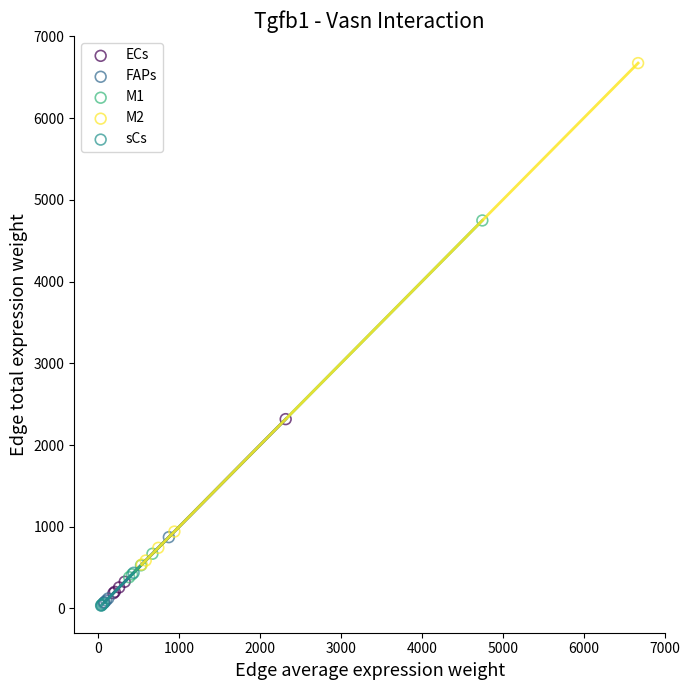

Which series has the widest spread of Y values?

M2